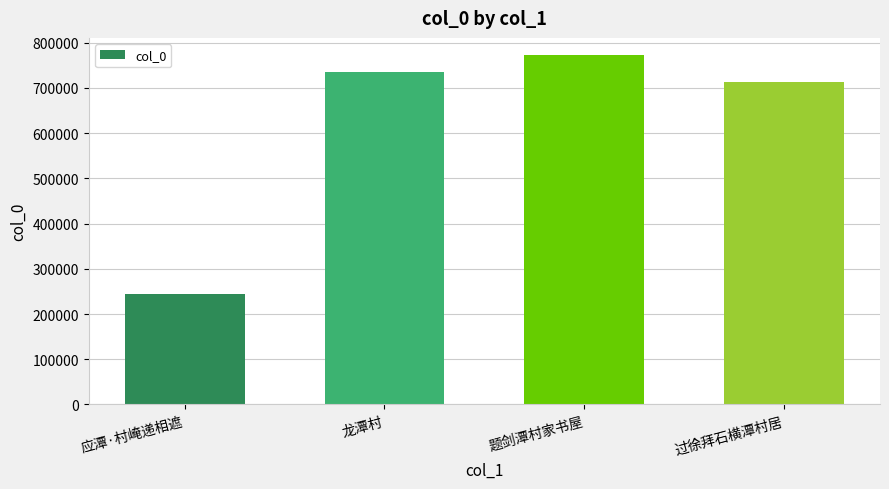

What is the approximate value at 题剑潭村家书屋, to the nearest 50?

772000